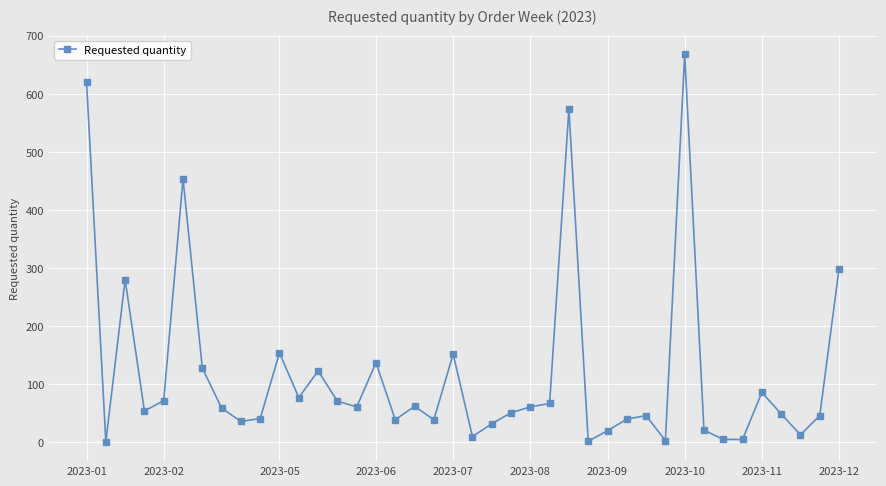

What is the greatest value displayed?

668